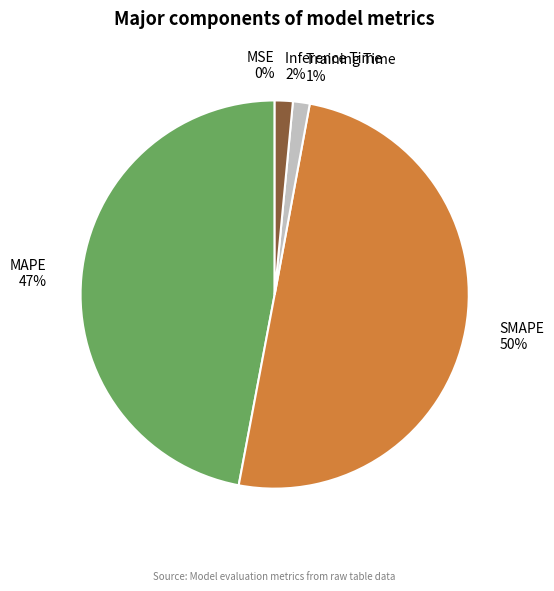

To the nearest percent, what is the average slice percentage?

20%